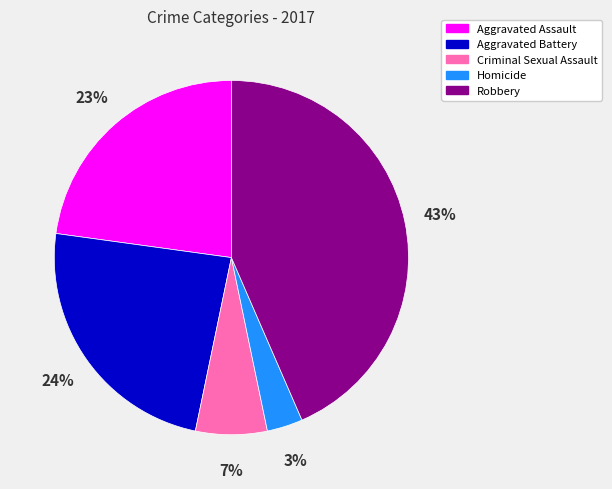

To the nearest percent, what is the combined percentage of Aggravated Battery and Robbery?

67%